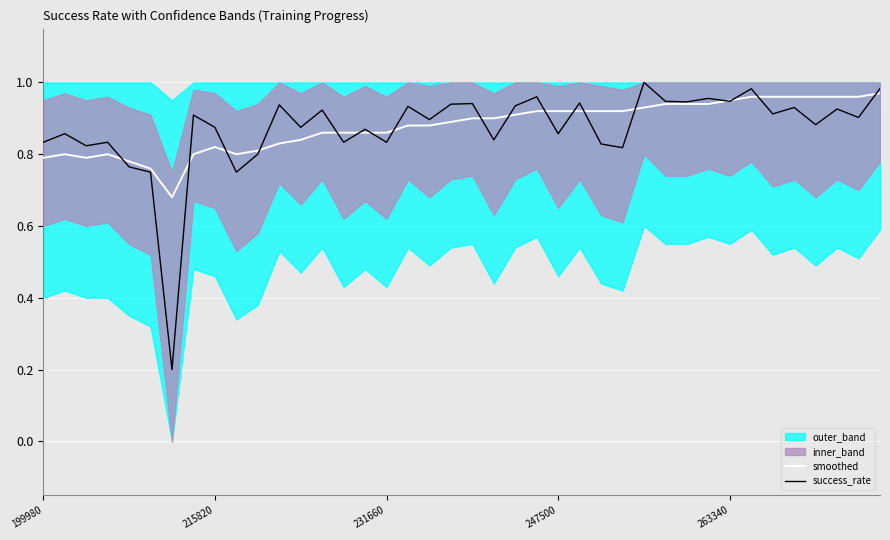

The success_rate series shows 1.6 at 20. True or false?

False